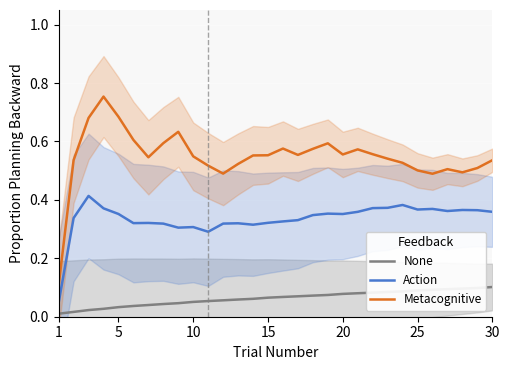

What is the average value of the Metacognitive series?

0.5